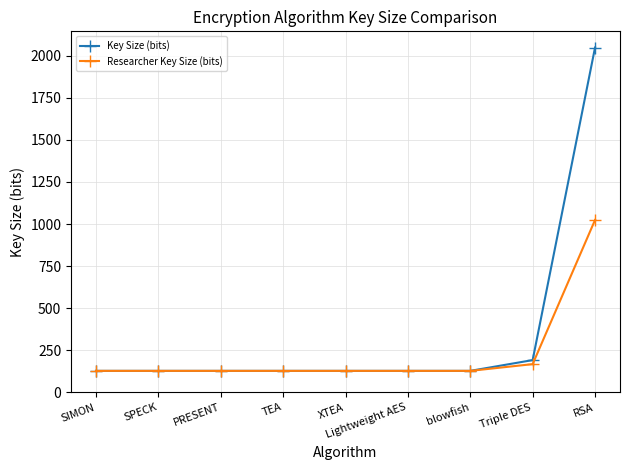

What is the maximum value shown in the chart?

2048